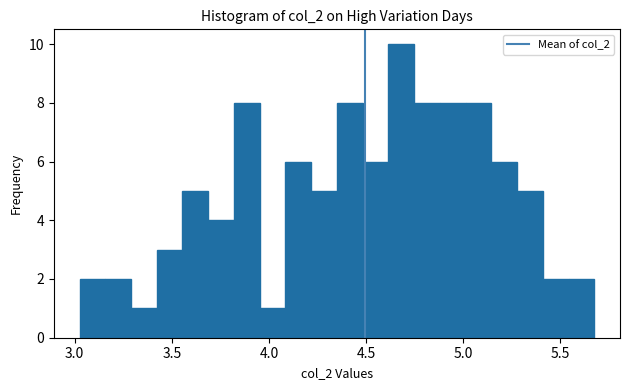

Read against the x-axis, roughly where is the centre of the tallest bar?

4.70